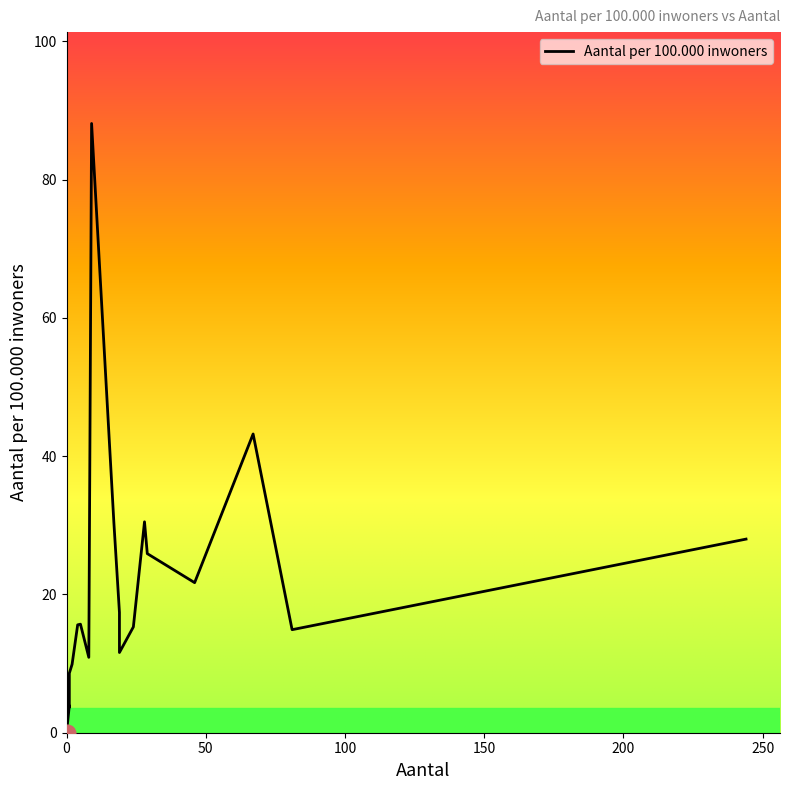

Is it true that the value at 5 is 6.6?

False